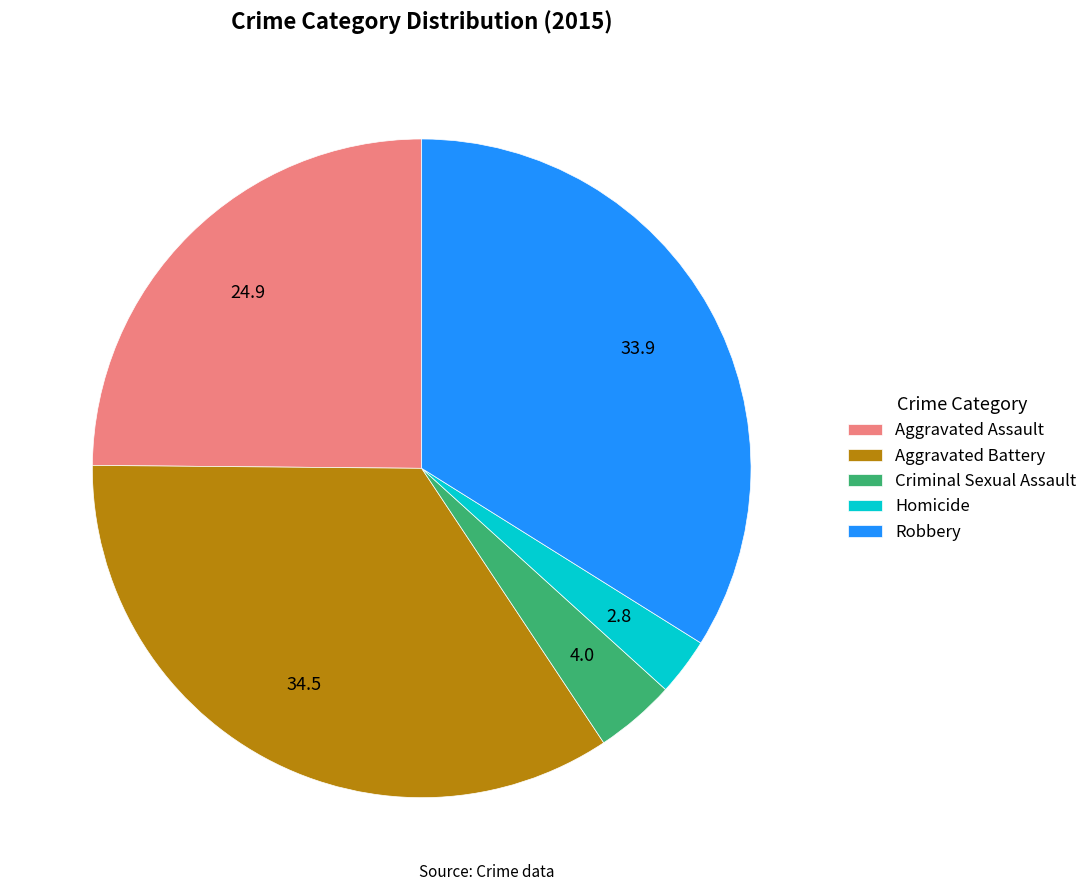

Rank the categories by value from lowest to highest.

Homicide, Criminal Sexual Assault, Aggravated Assault, Robbery, Aggravated Battery